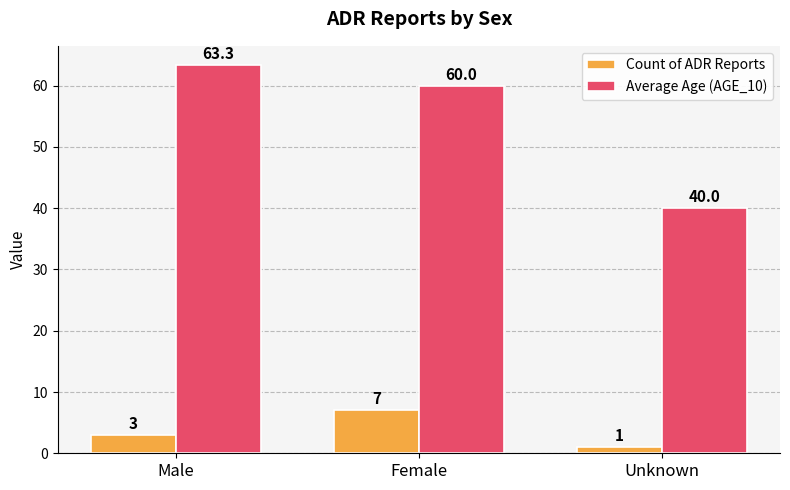

Which label corresponds to the smallest value in the chart?

Unknown